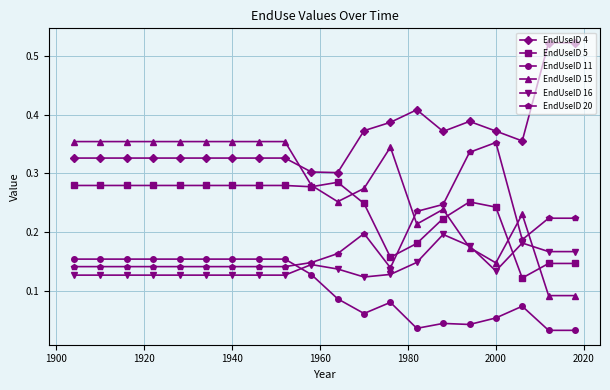

How many times do EndUseID 16 and EndUseID 11 cross each other?

1